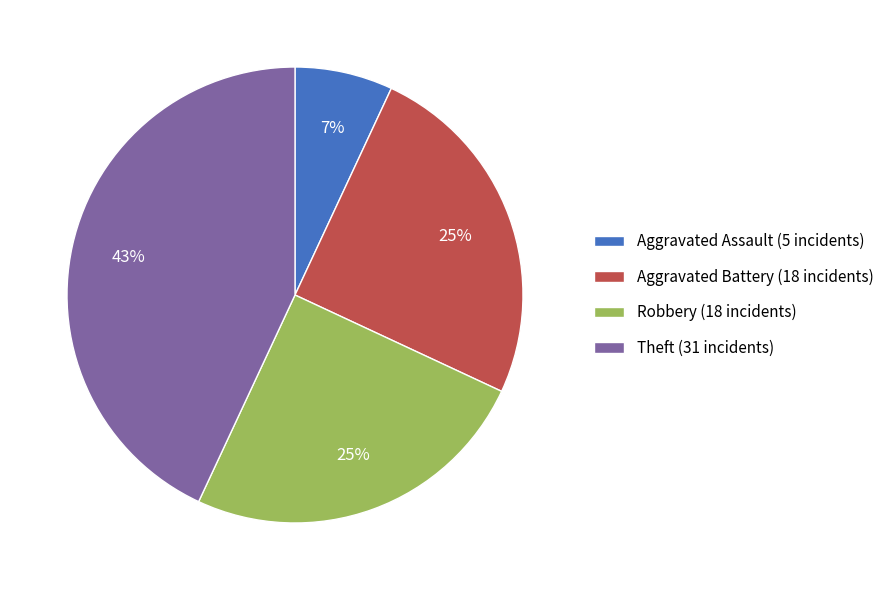

Is it true that Robbery is 40% of the pie?

False